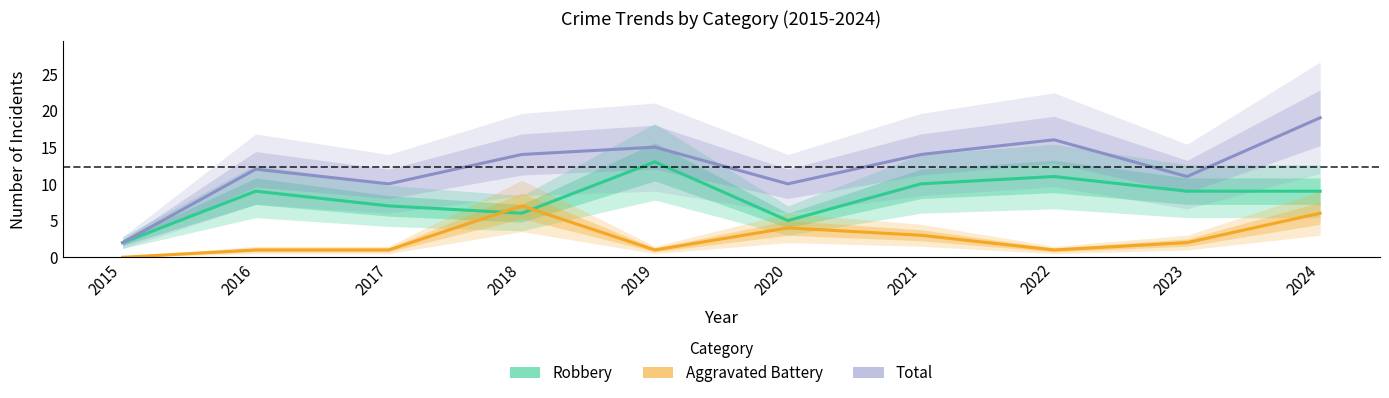

What is the difference between the second highest and minimum values in the Aggravated Battery series?

6